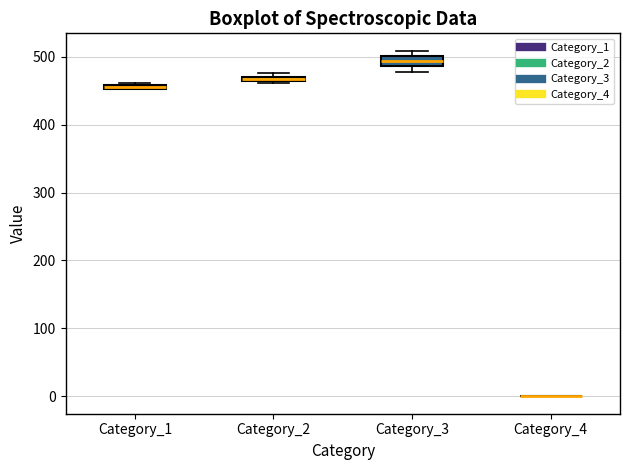

Where is the upper edge of the box for Category_1 on the y-axis? The values are not printed on the chart, so give them approximately, as read against the axis.

460